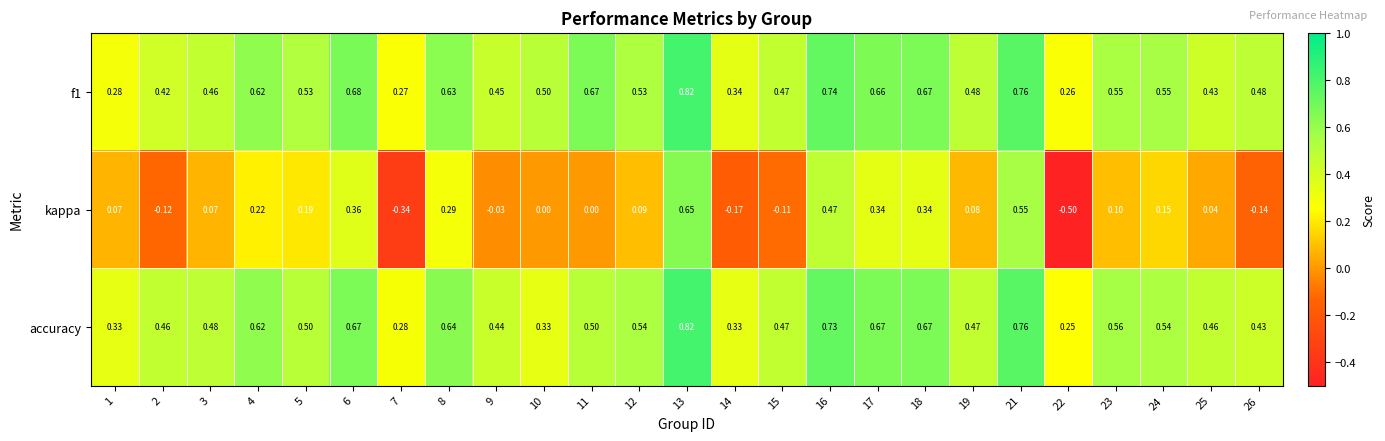

Is the value of kappa at 15 greater than the value of f1 at 8?

No